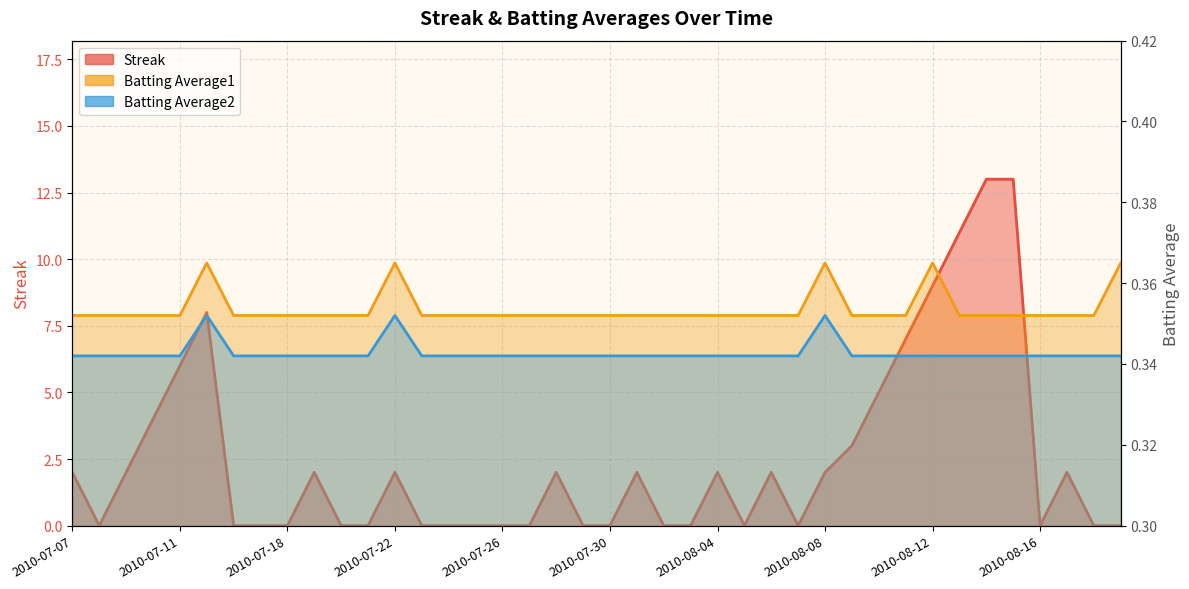

Reading left to right, transcribe all the data shown in this chart.

Streak: 2010-07-07=2.0	2010-07-08=0.0	2010-07-09=2.0	2010-07-10=4.0	2010-07-11=6.0	2010-07-15=8.0	2010-07-16=0.0	2010-07-17=0.0	2010-07-18=0.0	2010-07-19=2.0	2010-07-20=0.0	2010-07-21=0.0	2010-07-22=2.0	2010-07-23=0.0	2010-07-24=0.0	2010-07-25=0.0	2010-07-26=0.0	2010-07-27=0.0	2010-07-28=2.0	2010-07-29=0.0	2010-07-30=0.0	2010-07-31=2.0	2010-08-01=0.0	2010-08-03=0.0	2010-08-04=2.0	2010-08-05=0.0	2010-08-06=2.0	2010-08-07=0.0	2010-08-08=2.0	2010-08-09=3.0	2010-08-10=5.0	2010-08-11=7.0	2010-08-12=9.0	2010-08-13=11.0	2010-08-14=13.0	2010-08-15=13.0	2010-08-16=0.0	2010-08-17=2.0	2010-08-18=0.0	2010-08-19=0.0
Batting Average1: 2010-07-07=0.4	2010-07-08=0.4	2010-07-09=0.4	2010-07-10=0.4	2010-07-11=0.4	2010-07-15=0.4	2010-07-16=0.4	2010-07-17=0.4	2010-07-18=0.4	2010-07-19=0.4	2010-07-20=0.4	2010-07-21=0.4	2010-07-22=0.4	2010-07-23=0.4	2010-07-24=0.4	2010-07-25=0.4	2010-07-26=0.4	2010-07-27=0.4	2010-07-28=0.4	2010-07-29=0.4	2010-07-30=0.4	2010-07-31=0.4	2010-08-01=0.4	2010-08-03=0.4	2010-08-04=0.4	2010-08-05=0.4	2010-08-06=0.4	2010-08-07=0.4	2010-08-08=0.4	2010-08-09=0.4	2010-08-10=0.4	2010-08-11=0.4	2010-08-12=0.4	2010-08-13=0.4	2010-08-14=0.4	2010-08-15=0.4	2010-08-16=0.4	2010-08-17=0.4	2010-08-18=0.4	2010-08-19=0.4
Batting Average2: 2010-07-07=0.3	2010-07-08=0.3	2010-07-09=0.3	2010-07-10=0.3	2010-07-11=0.3	2010-07-15=0.4	2010-07-16=0.3	2010-07-17=0.3	2010-07-18=0.3	2010-07-19=0.3	2010-07-20=0.3	2010-07-21=0.3	2010-07-22=0.4	2010-07-23=0.3	2010-07-24=0.3	2010-07-25=0.3	2010-07-26=0.3	2010-07-27=0.3	2010-07-28=0.3	2010-07-29=0.3	2010-07-30=0.3	2010-07-31=0.3	2010-08-01=0.3	2010-08-03=0.3	2010-08-04=0.3	2010-08-05=0.3	2010-08-06=0.3	2010-08-07=0.3	2010-08-08=0.4	2010-08-09=0.3	2010-08-10=0.3	2010-08-11=0.3	2010-08-12=0.3	2010-08-13=0.3	2010-08-14=0.3	2010-08-15=0.3	2010-08-16=0.3	2010-08-17=0.3	2010-08-18=0.3	2010-08-19=0.3